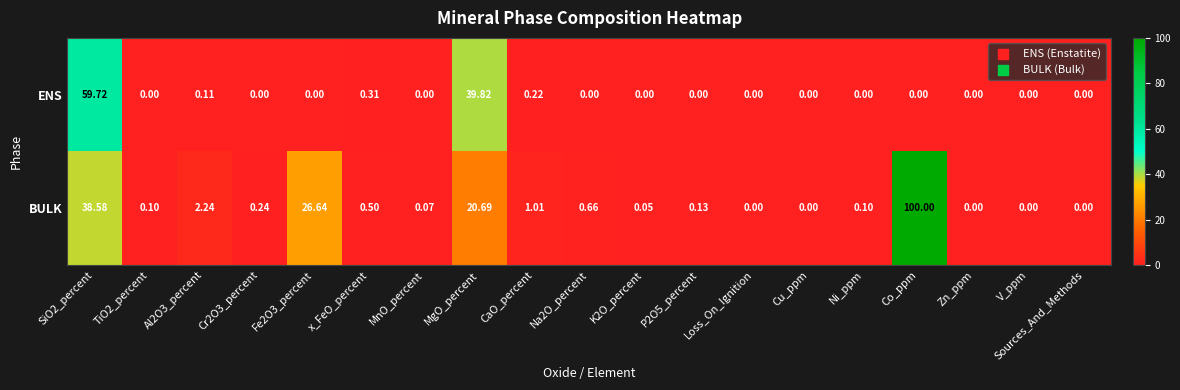

Which series has the largest range (max minus min)?

BULK